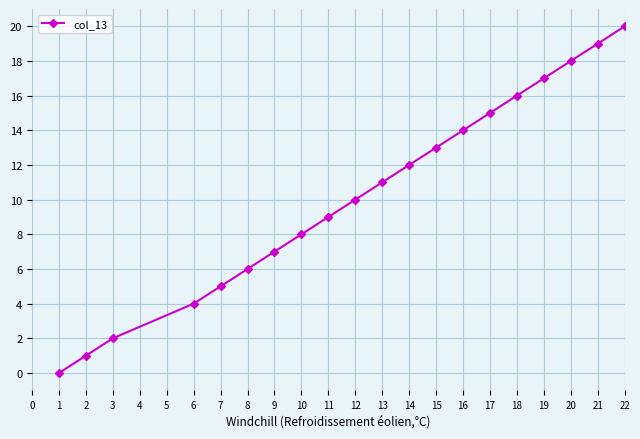

What value does the data have at 3?

2